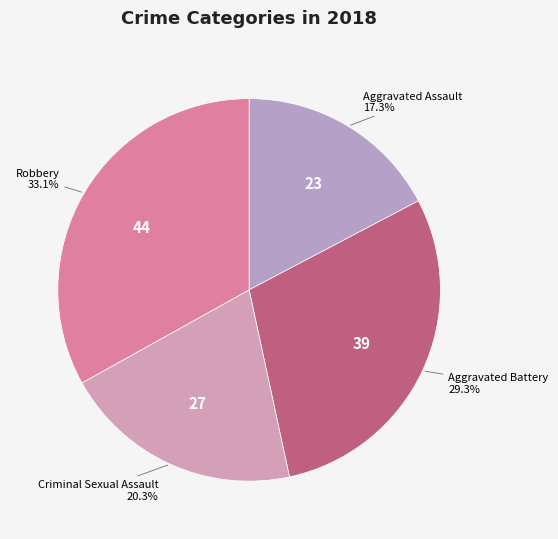

What percentage is the Aggravated Battery slice, to the nearest percent?

29%